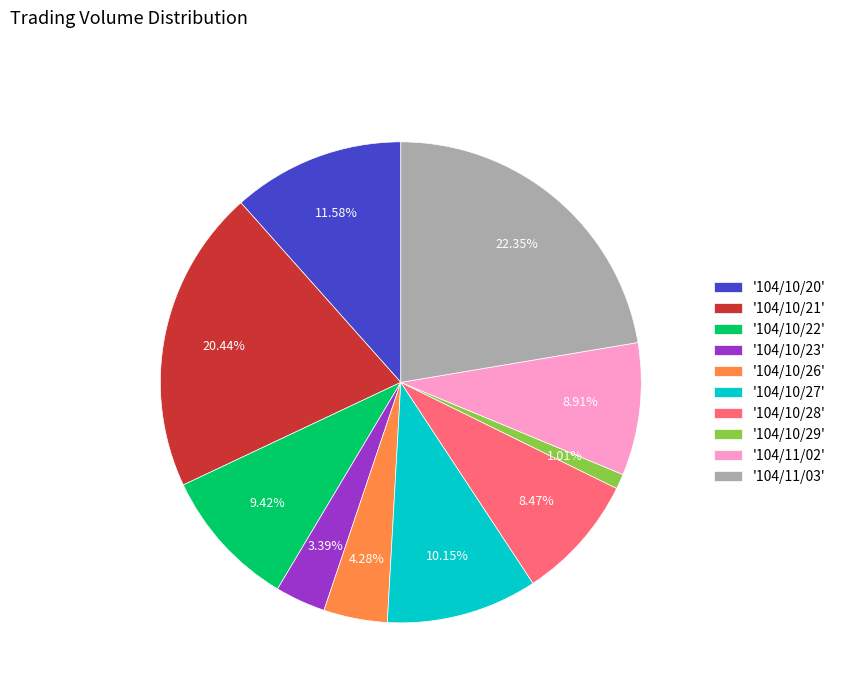

Approximately how many times larger is the value at '104/10/21' compared to '104/10/27'?

2.0